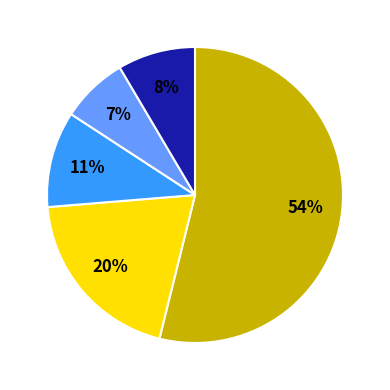

How many slices are in this pie chart?

5